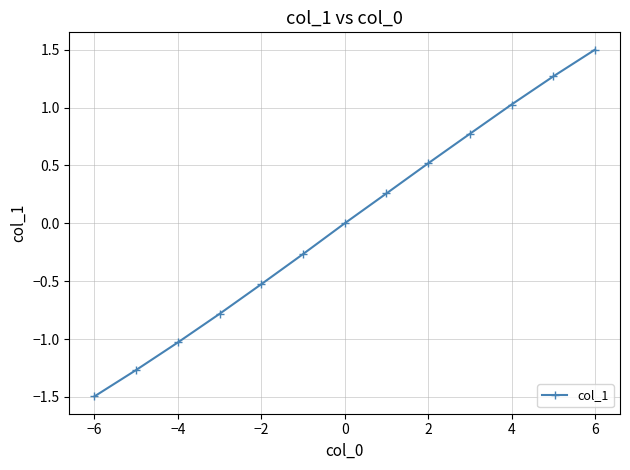

What is the change in value from −4 to 6?

+2.5